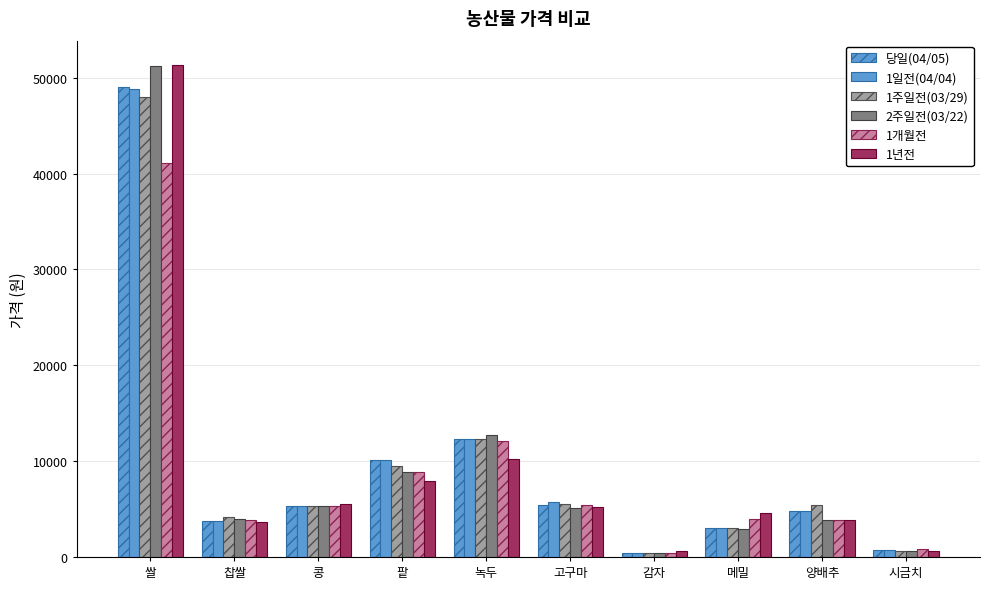

Count the number of data series in this chart.

6